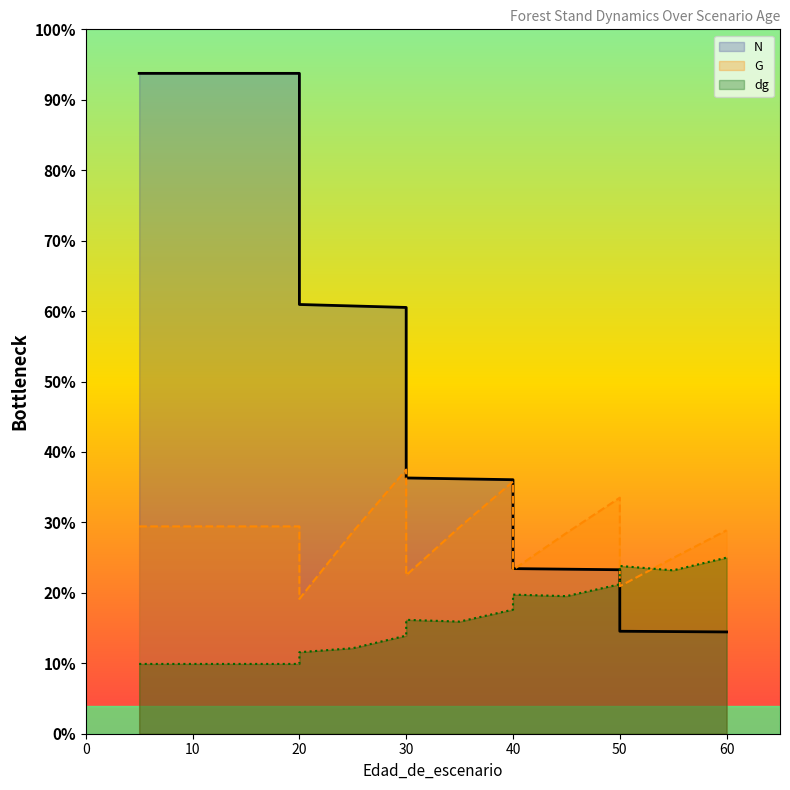

Is it true that dg (line) equals 165.4 at 8?

False